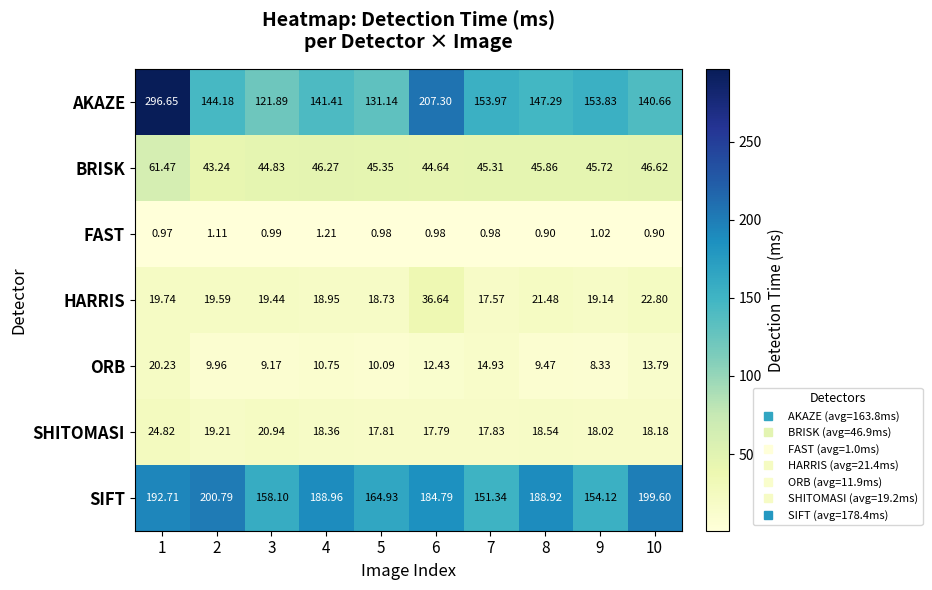

Count the number of categories in the chart.

10